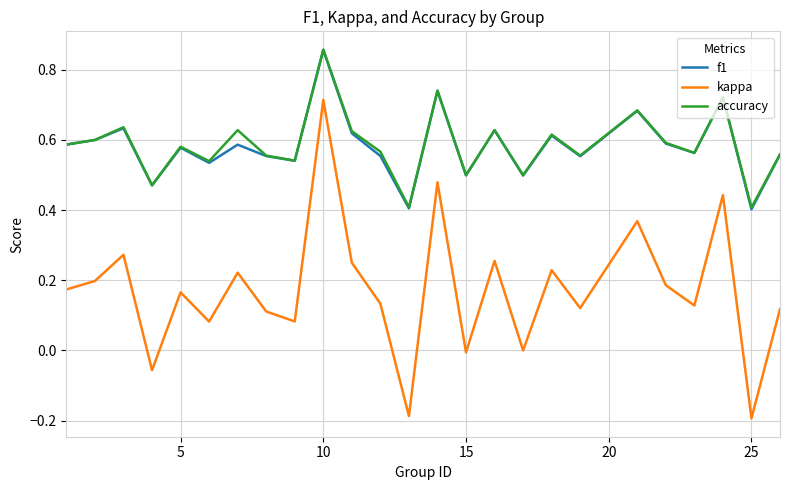

Which series has the widest spread of values?

kappa